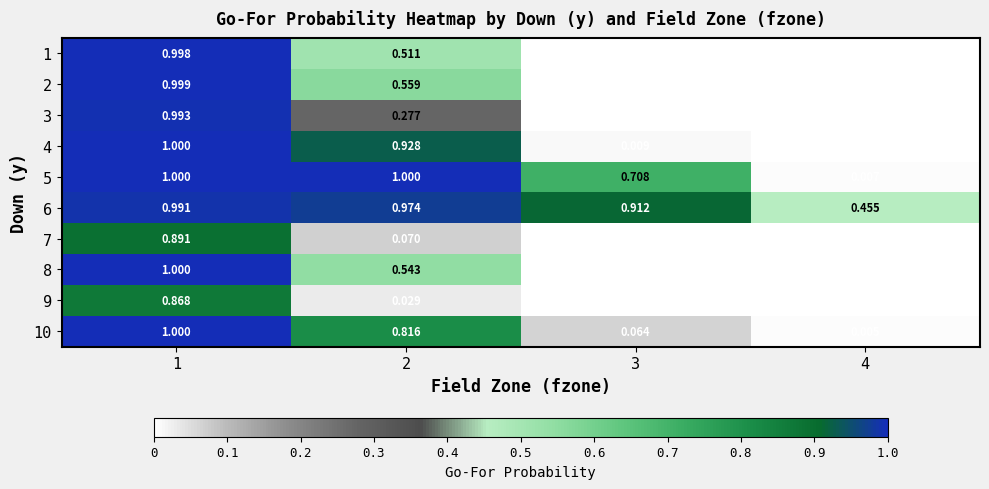

Which series has the largest total across all categories?

6